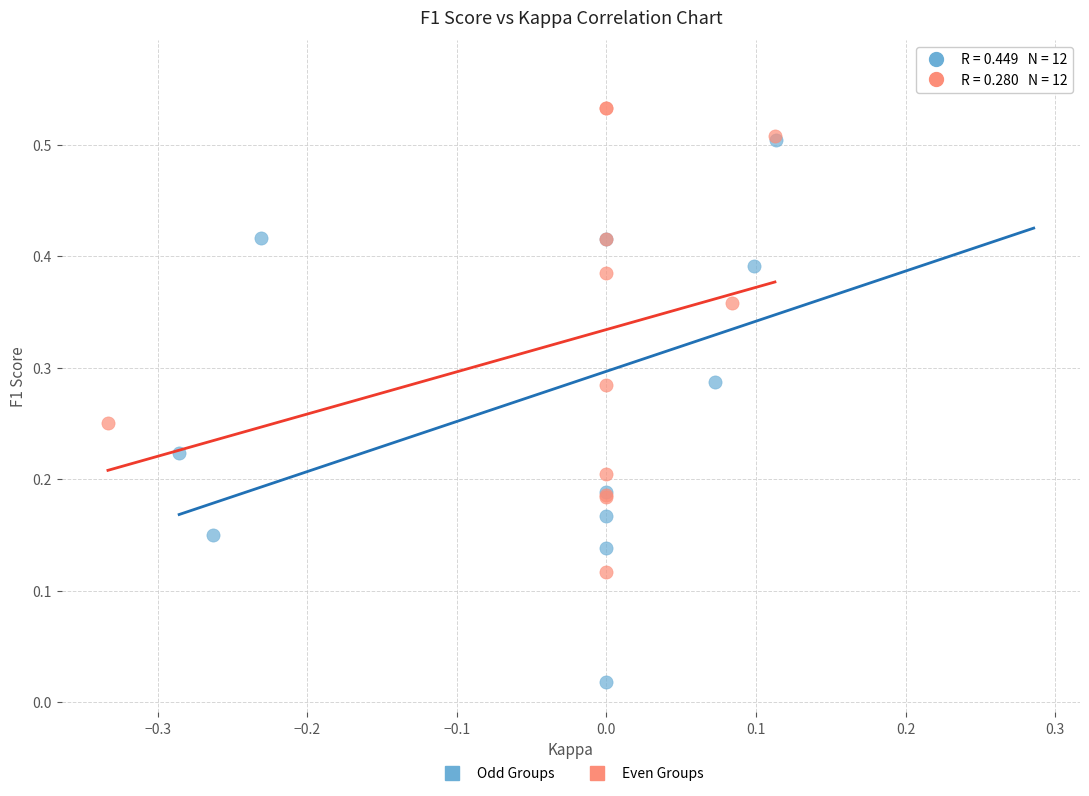

Which series has the largest Y range (max minus min)?

Odd Groups